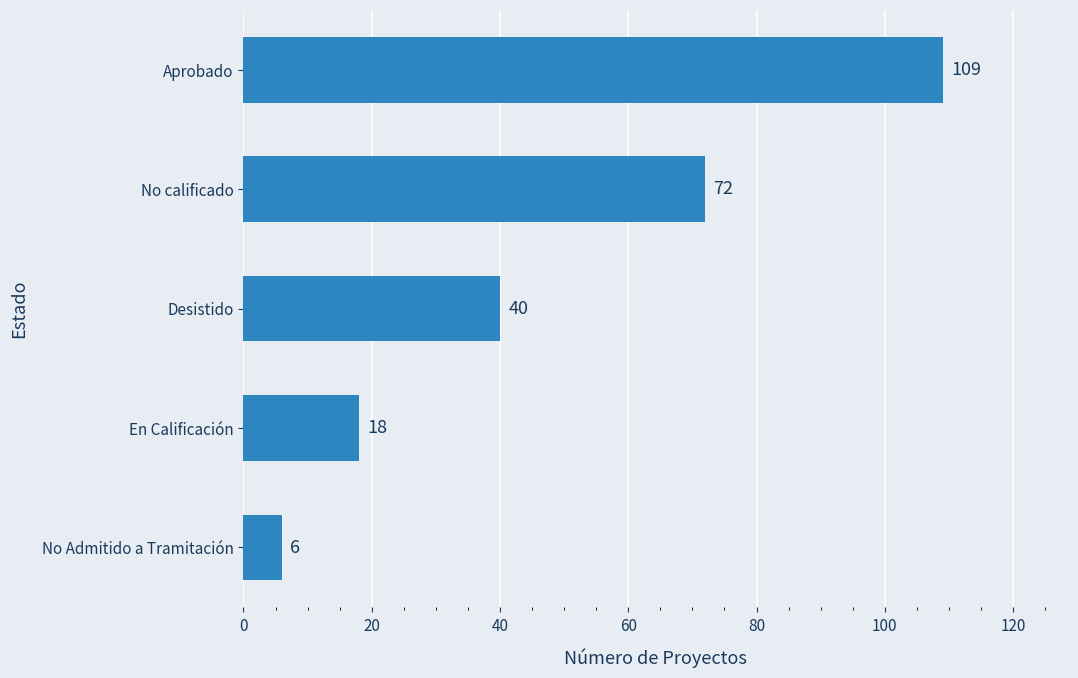

Reading bottom to top, what are all the values shown in this chart?

No Admitido a Tramitación=6	En Calificación=18	Desistido=40	No calificado=72	Aprobado=109